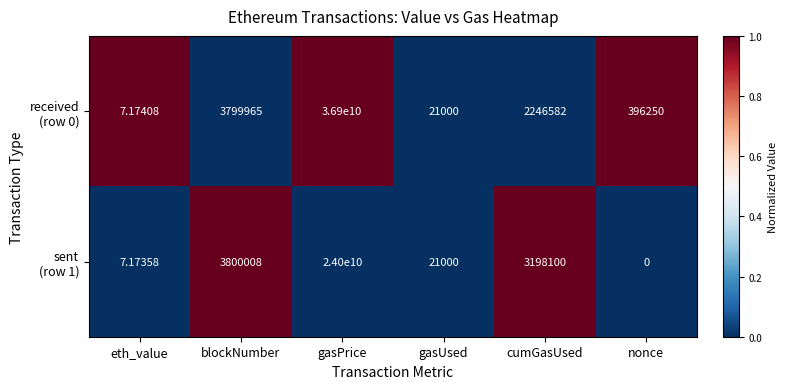

Which category has the lowest value across all series?

nonce